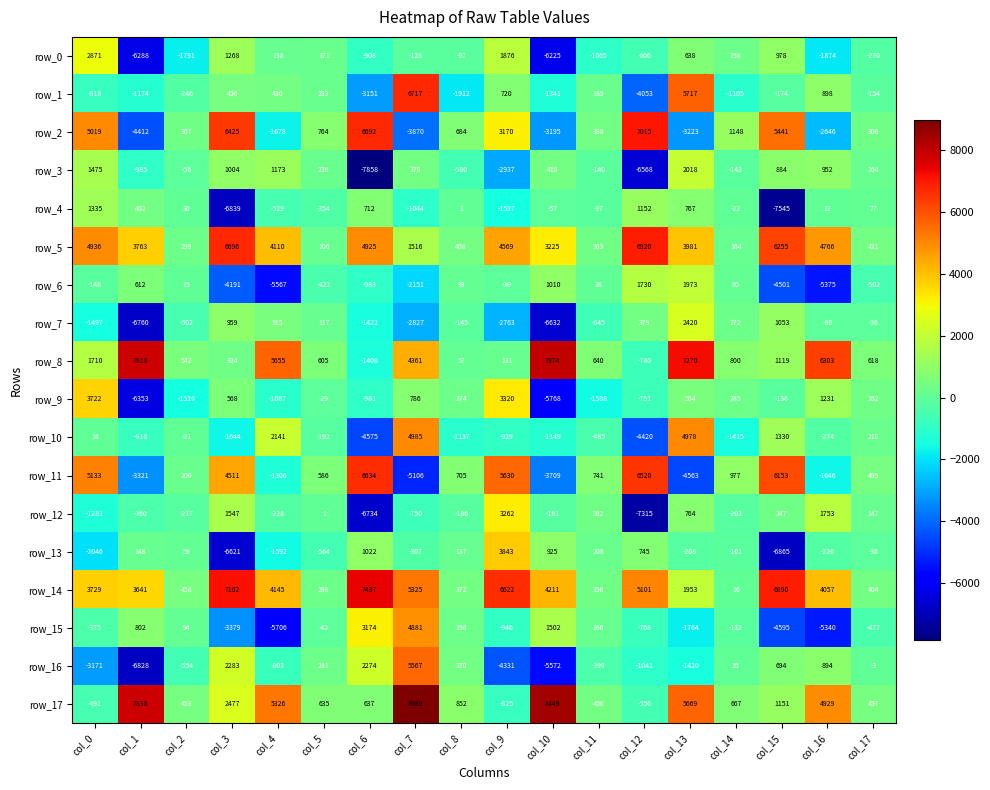

At which category does the chart reach its peak across all series?

col_7